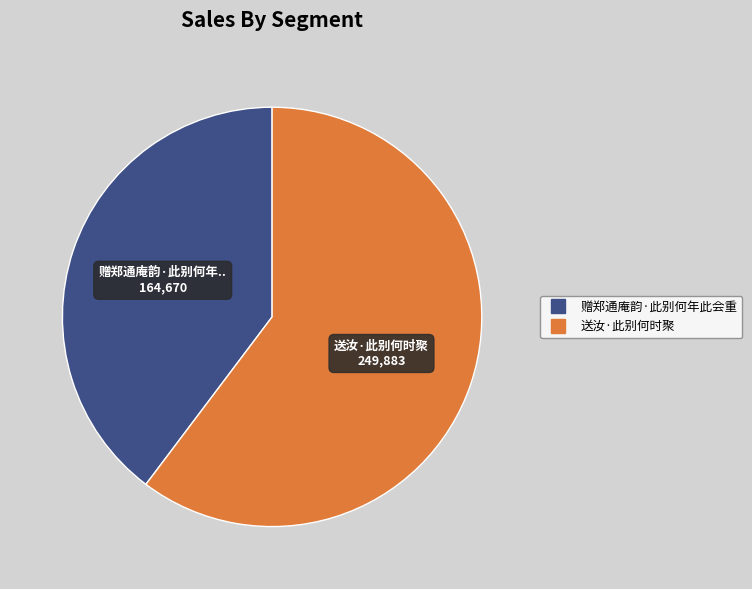

Combined, do 赠郑通庵韵·此别何年此会重 and 送汝·此别何时聚 account for over 50%?

Yes